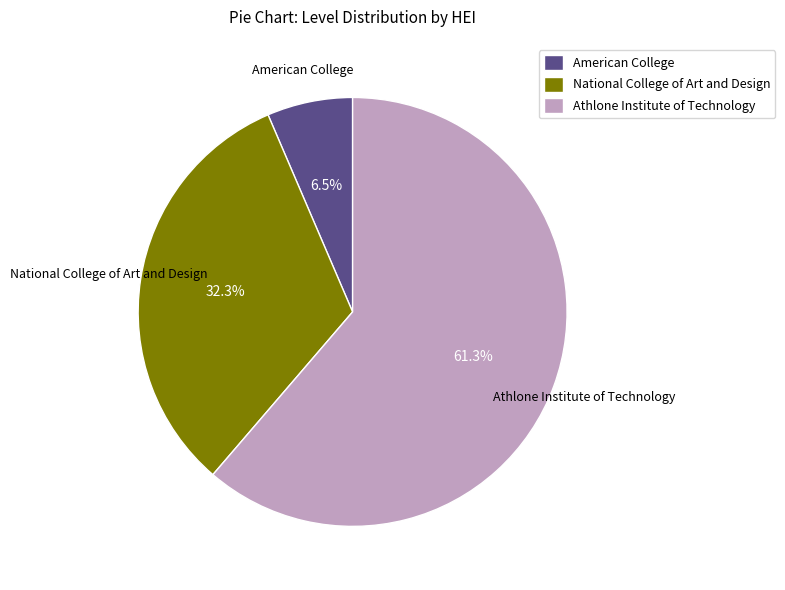

Does Athlone Institute of Technology account for over 50% of the chart?

Yes